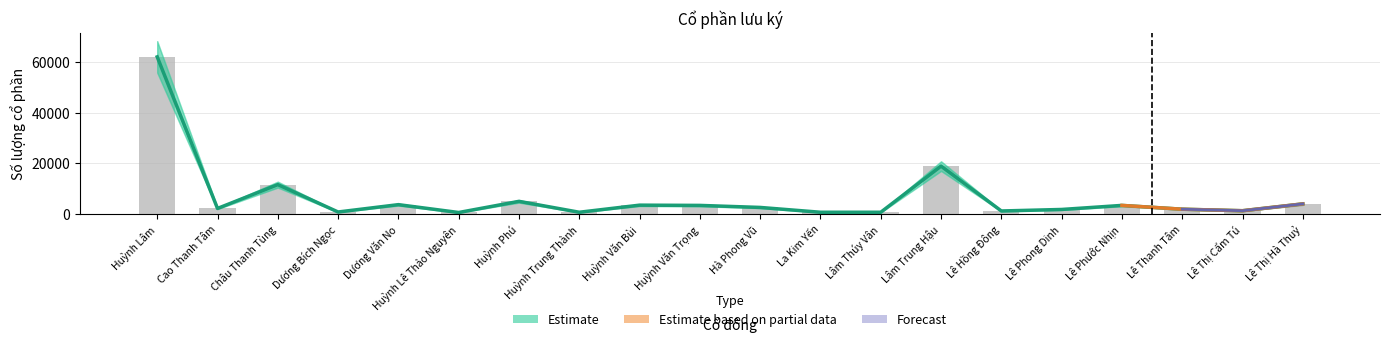

What is the difference between the maximum and second lowest values in the SL CP ĐÃ LƯU KÝ series?

61300